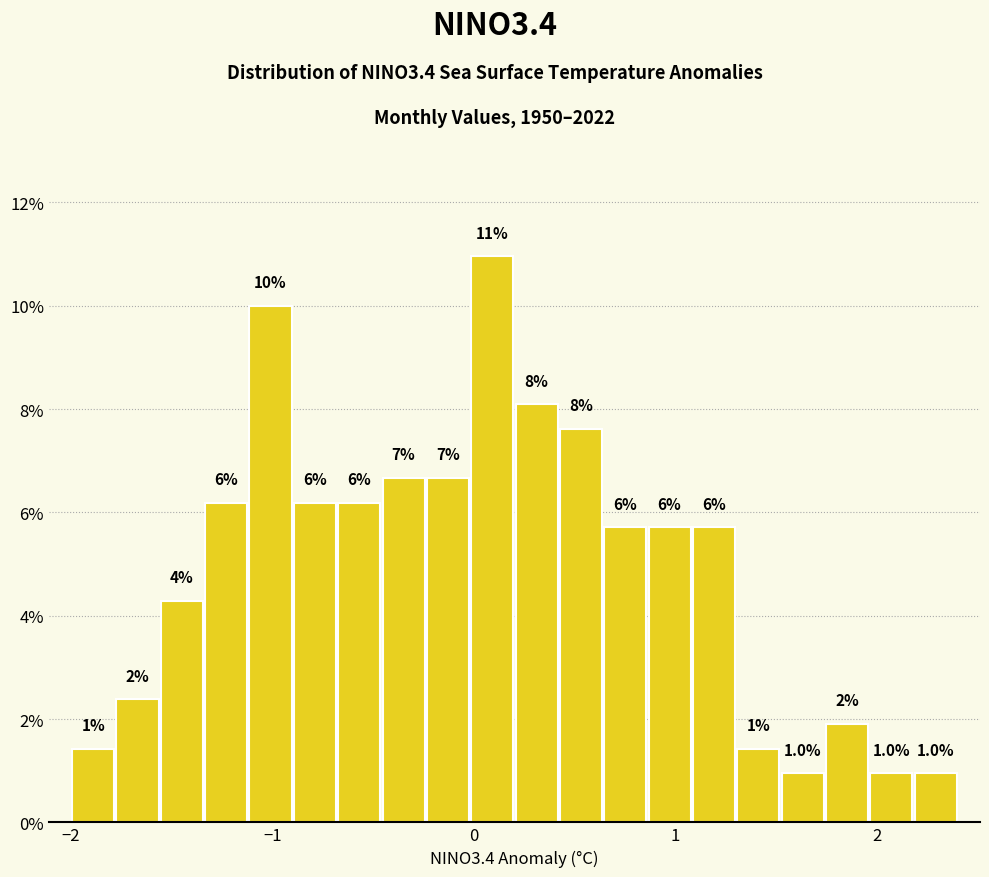

Around what value on the x-axis is the tallest bar? Give the approximate position of its centre, as read against the axis.

0.1